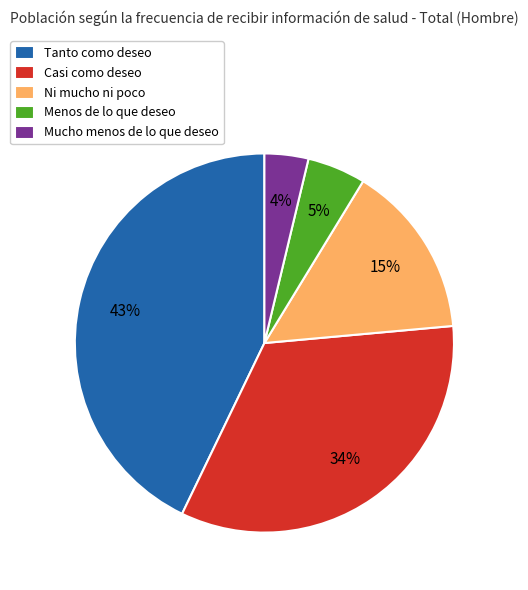

Is it true that Ni mucho ni poco is 24% of the pie?

False